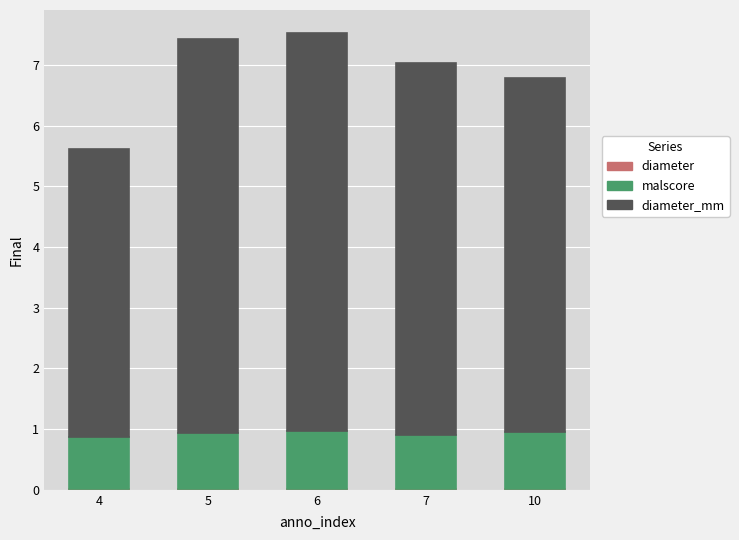

Count the number of data series in this chart.

3